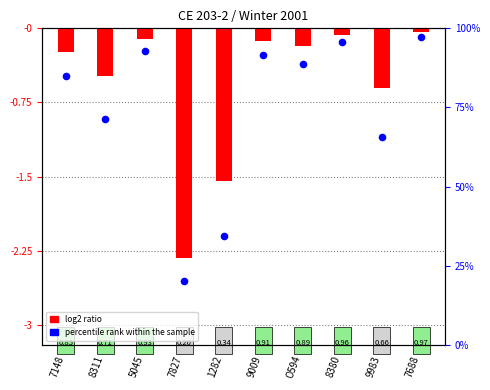

Which series reaches the minimum Y coordinate?

log2 ratio